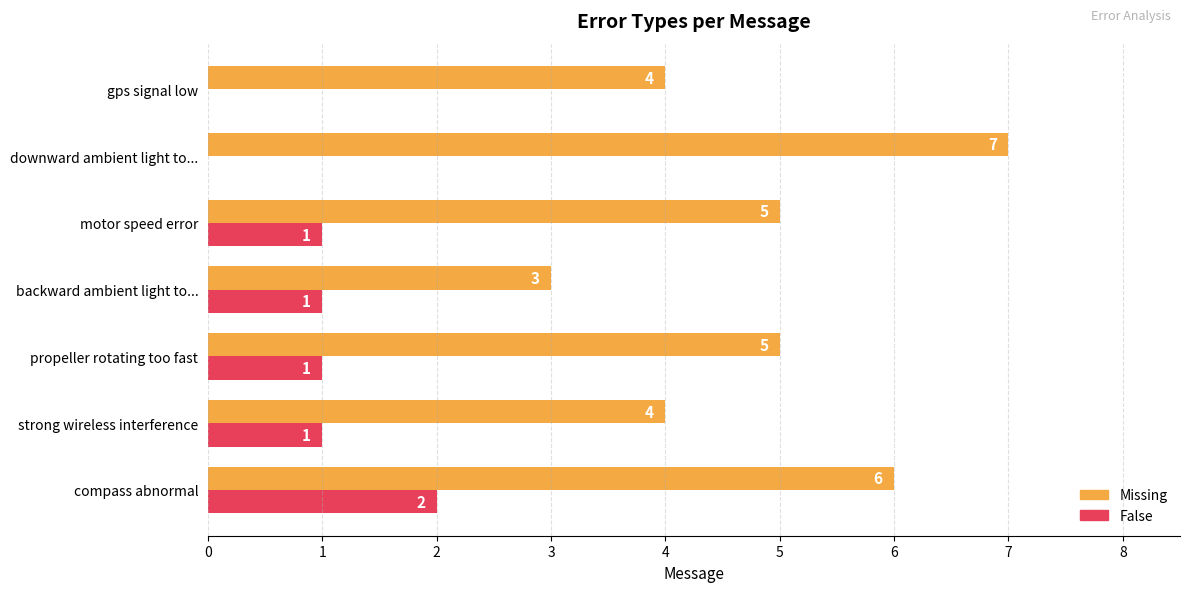

Read the Missing value at downward ambient light to....

7